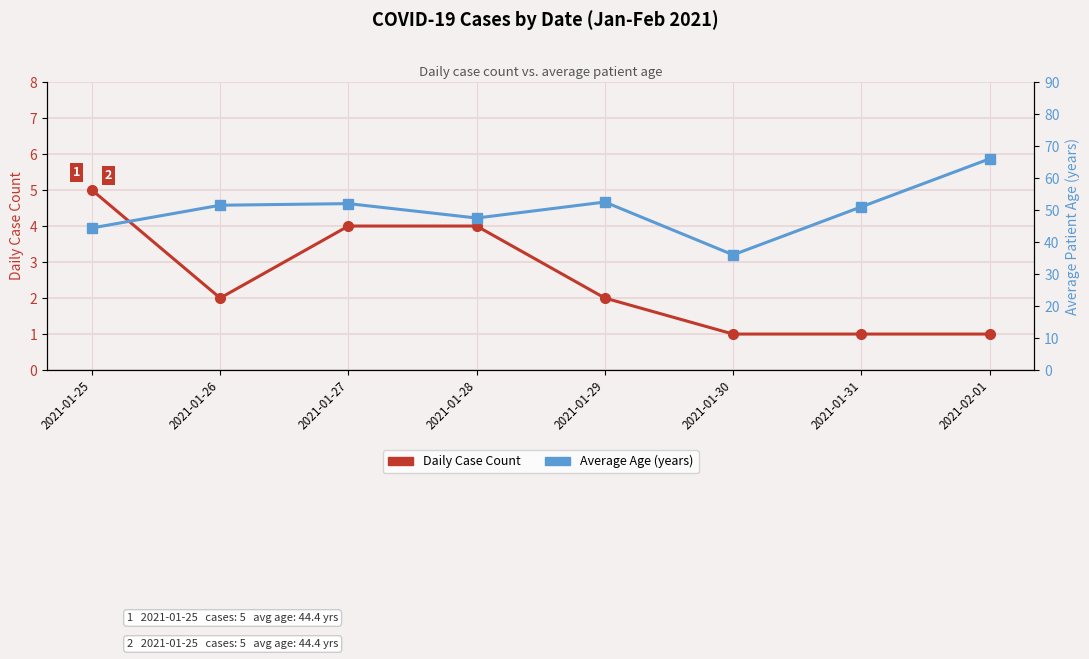

In Daily Case Count, how many points are lower than both neighbors (excluding endpoints)?

1